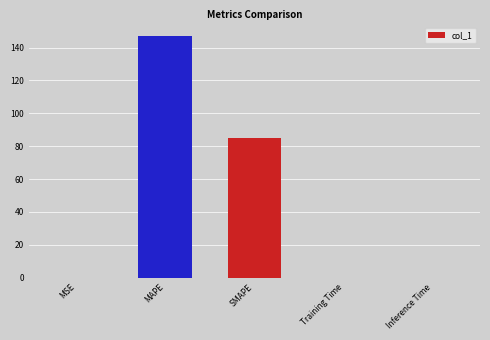

What is the change in value from SMAPE to Inference Time?

-84.8